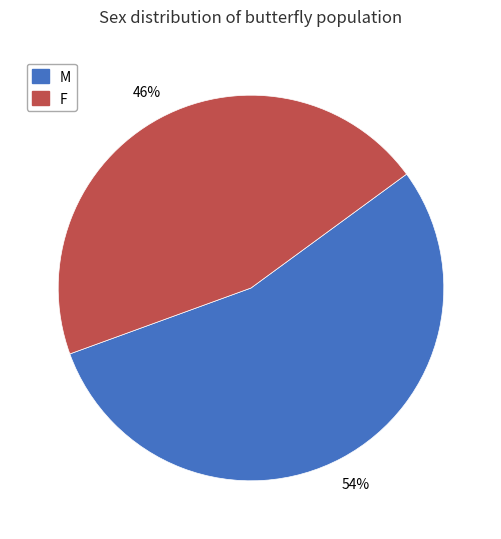

Does M account for over 50% of the chart?

Yes